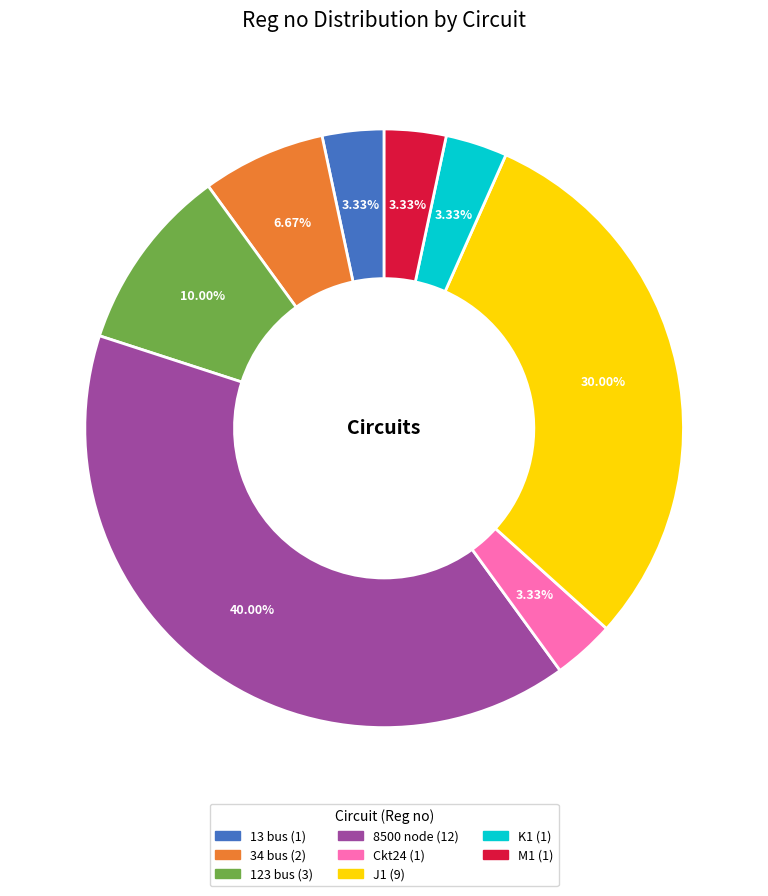

Is there a majority slice in this chart?

No